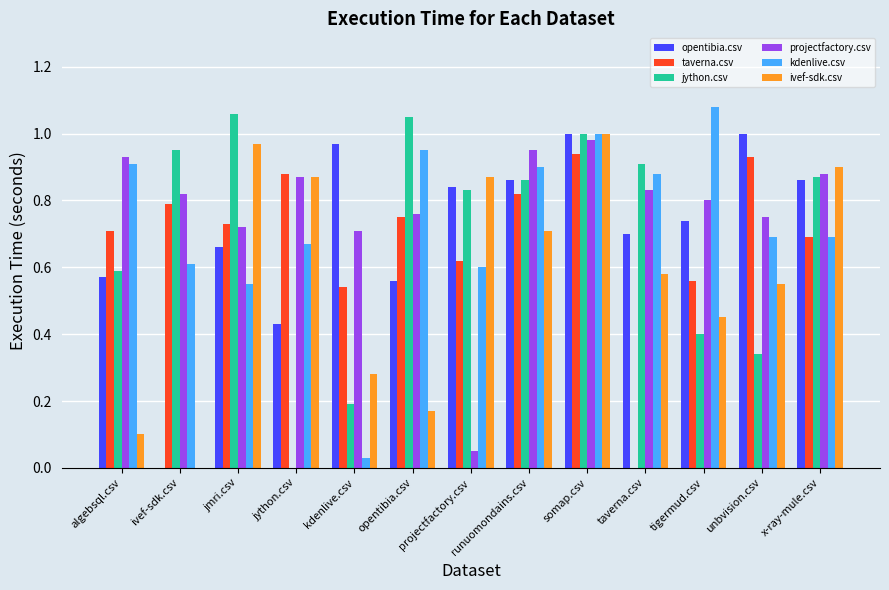

Does the chart contain stacked bars?

No